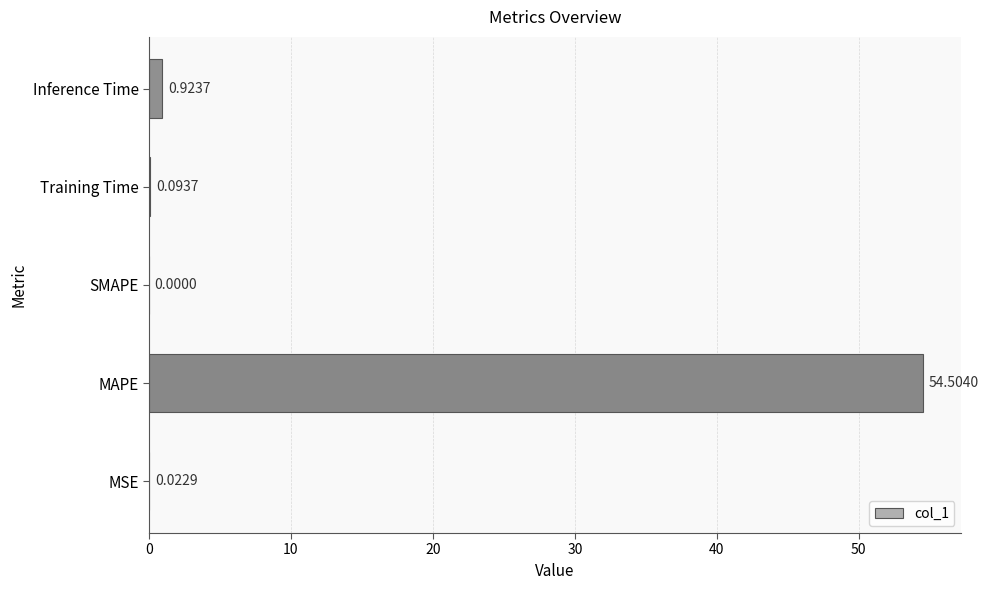

Where is the data nearest to the value 27?

Inference Time